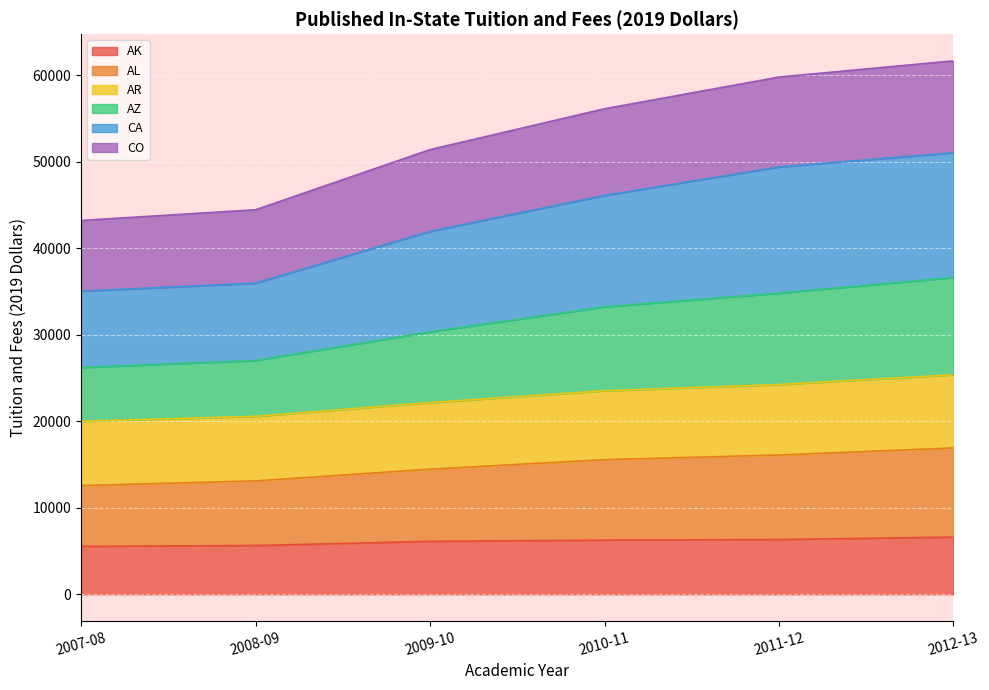

Which category has the highest value across all series?

2012-13